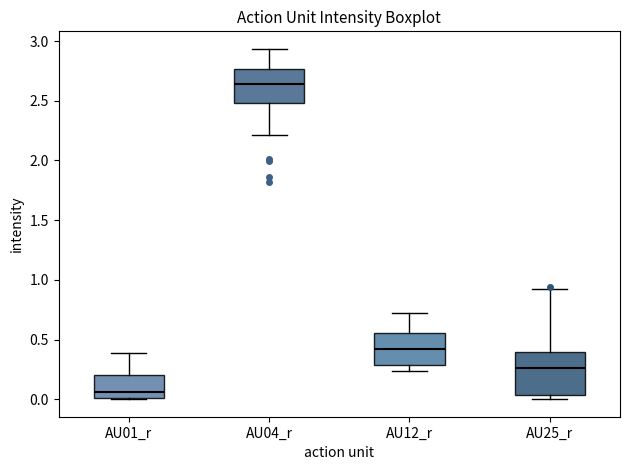

Where is the lower edge of the box for AU25_r on the y-axis? The values are not printed on the chart, so give them approximately, as read against the axis.

0.05